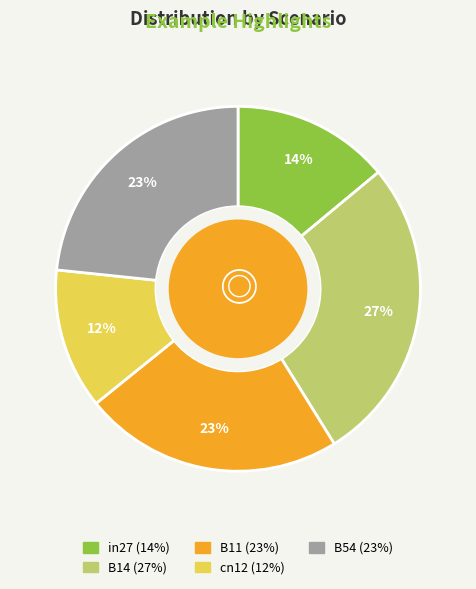

How many segments does this pie chart have?

5